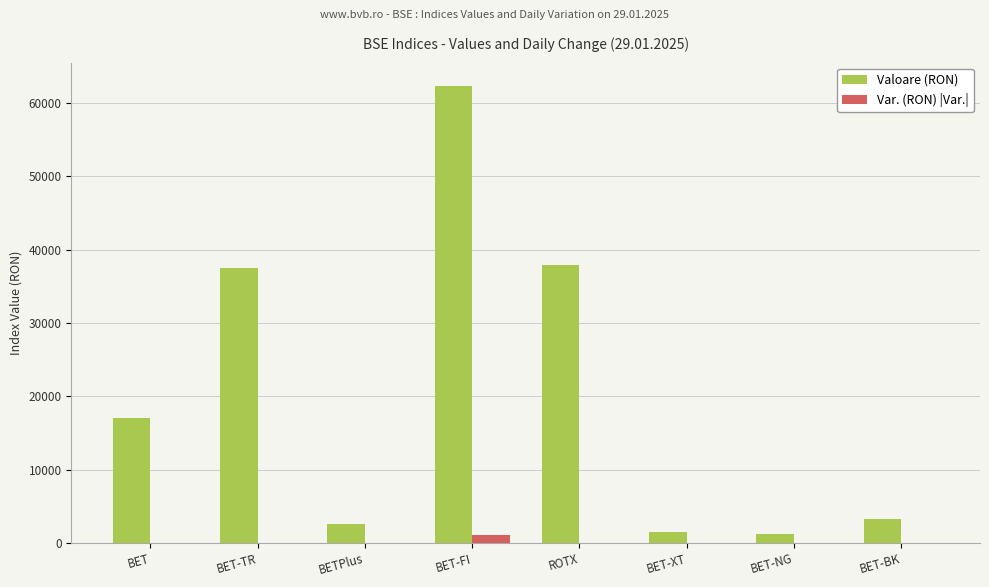

The value of Valoare (RON) at BET-FI is 89718.2. True or false?

False